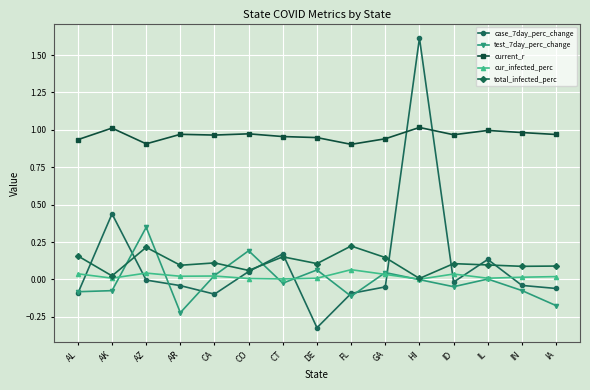

How many distinct data groups are displayed?

5